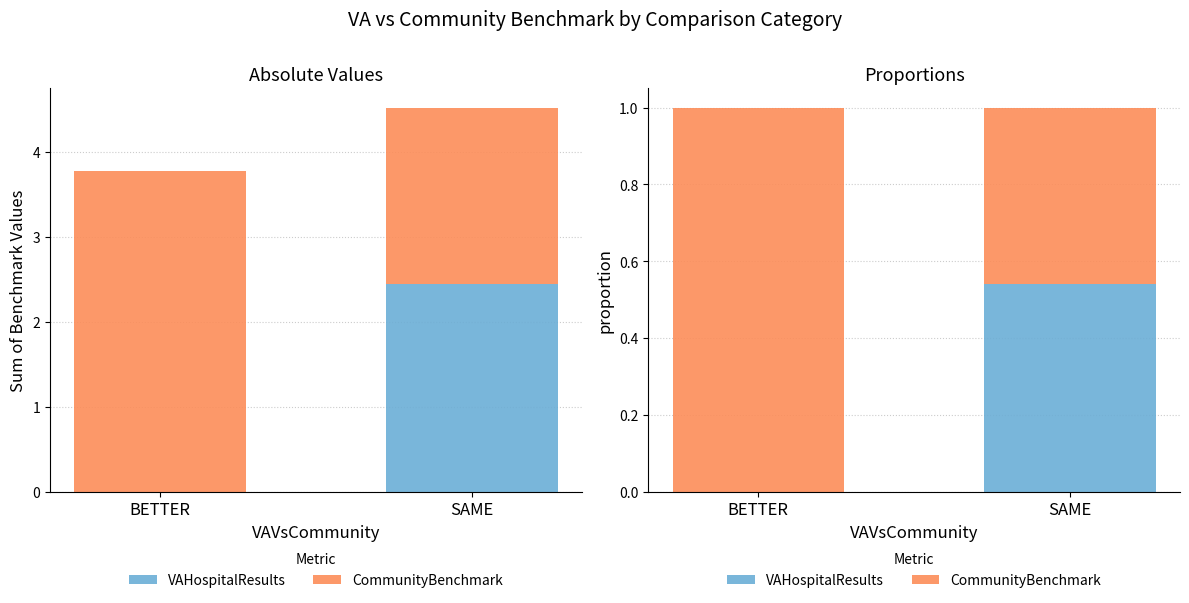

Reading right to left, what are all the values shown in this chart?

VAHospitalResults: SAME=0.5	BETTER=0.0
CommunityBenchmark: SAME=0.5	BETTER=1.0